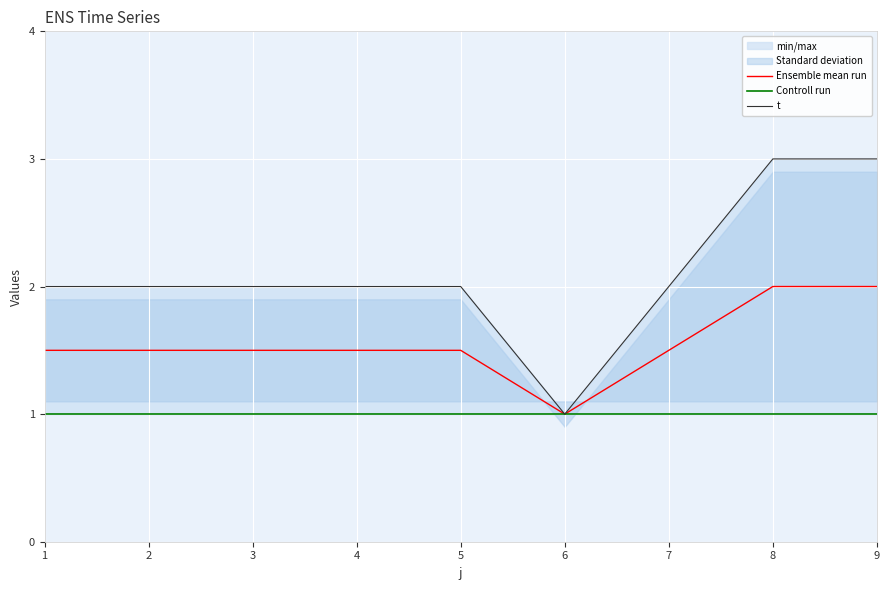

Reading left to right, extract all data points from this chart.

Ensemble mean run: 1.5	1.5	1.5	1.5	1.5	1.0	1.5	2.0	2.0
Controll run: 1.0	1.0	1.0	1.0	1.0	1.0	1.0	1.0	1.0
t: 2.0	2.0	2.0	2.0	2.0	1.0	2.0	3.0	3.0